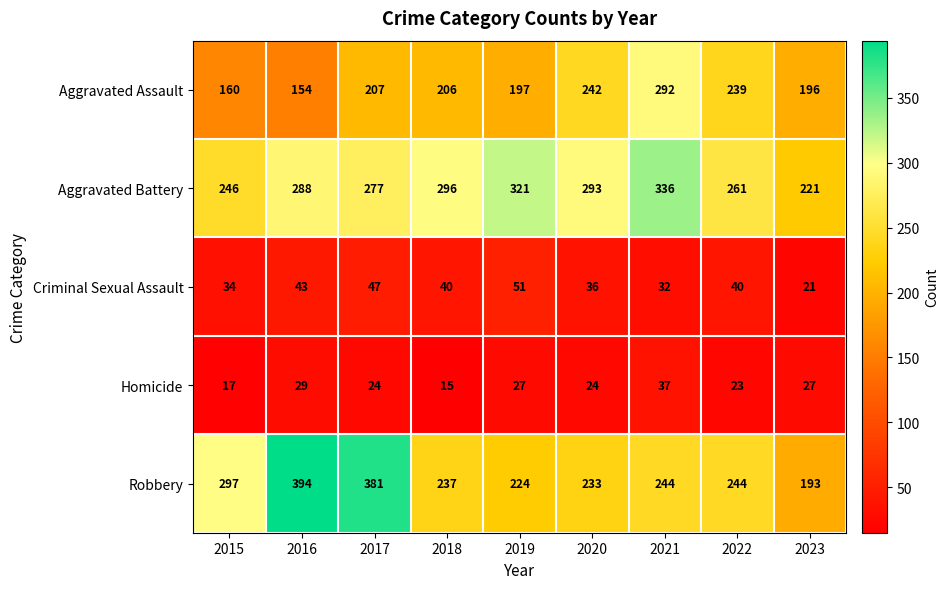

What is the total value across all series at 2016?

908